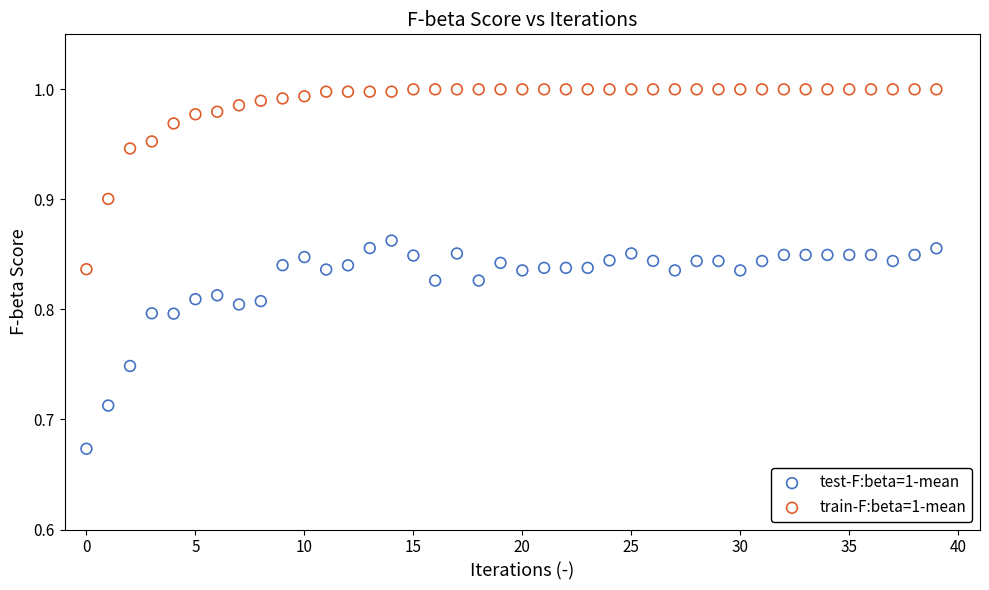

Across all data points, what is the range of Y values (max minus min)?

0.3